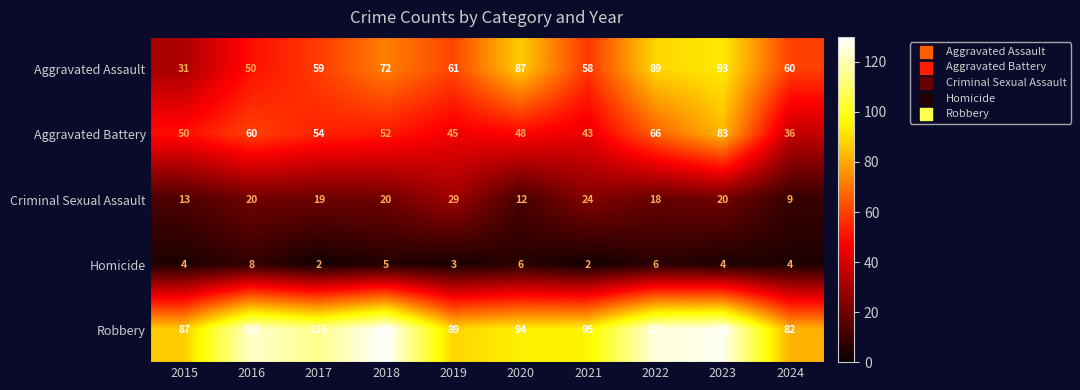

What is the maximum value shown in the chart?

130